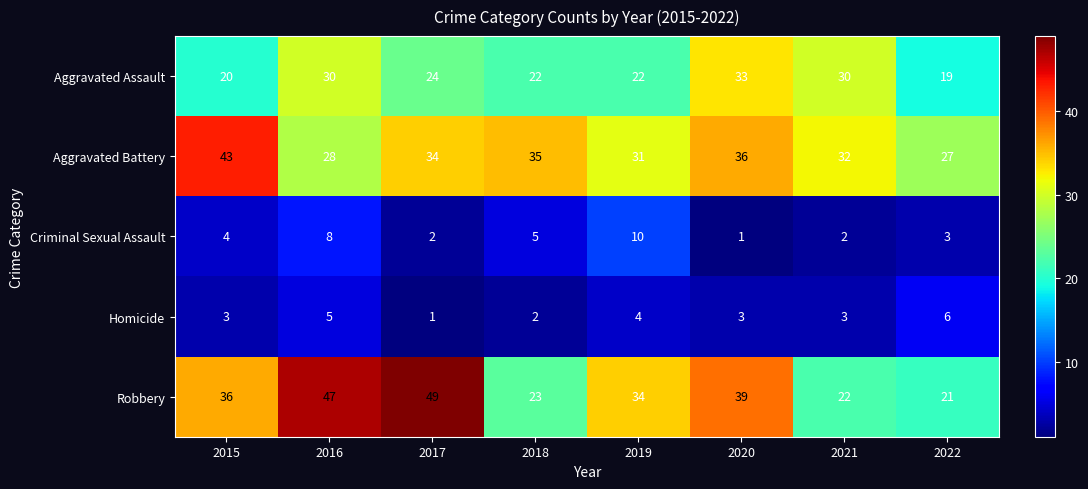

Count the Aggravated Assault values in the range 22 to 30.

5